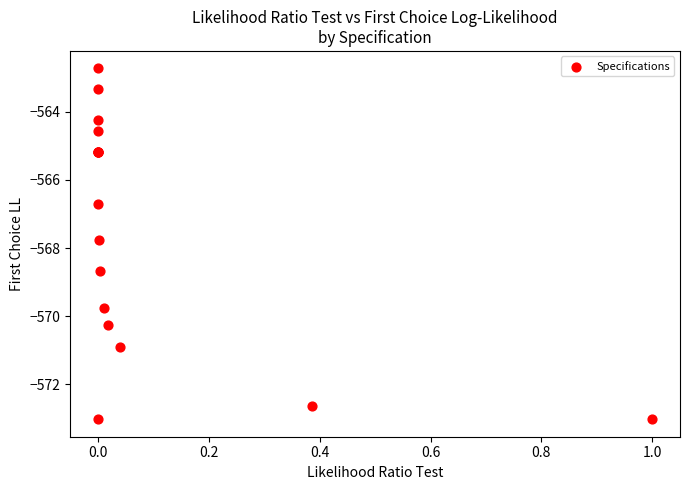

What Y value in the scatter plot is closest to -567?

-566.7